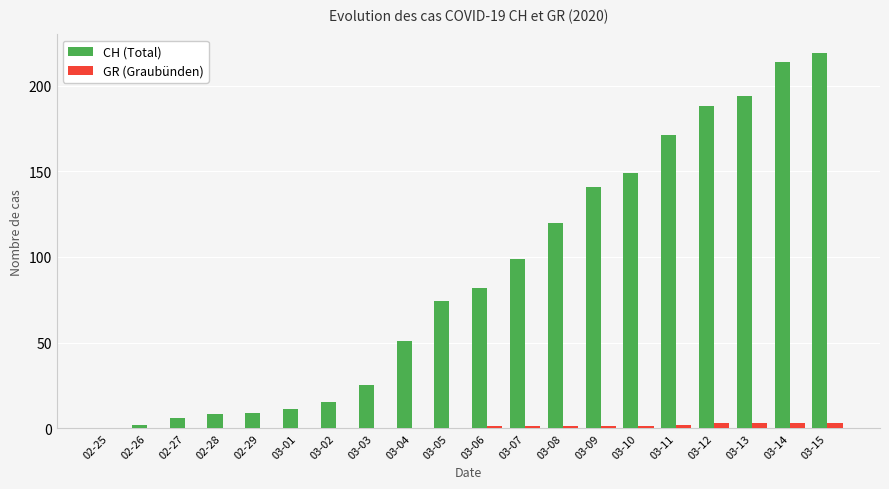

Is it true that GR (Graubünden) equals 3 at 03-15?

True